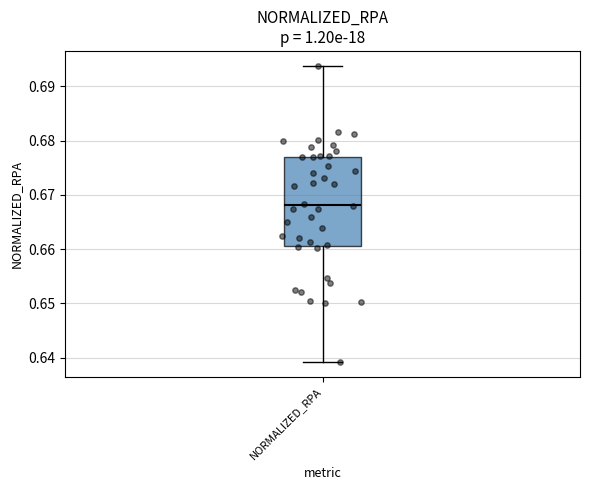

Transcribe this box plot: give where the median line is, the range the box spans, and where the two whiskers end, as read against the y-axis. The values are not printed on the chart, so give them approximately, as read against the axis.

median 0.668, box 0.661 to 0.677, whiskers 0.639 to 0.694